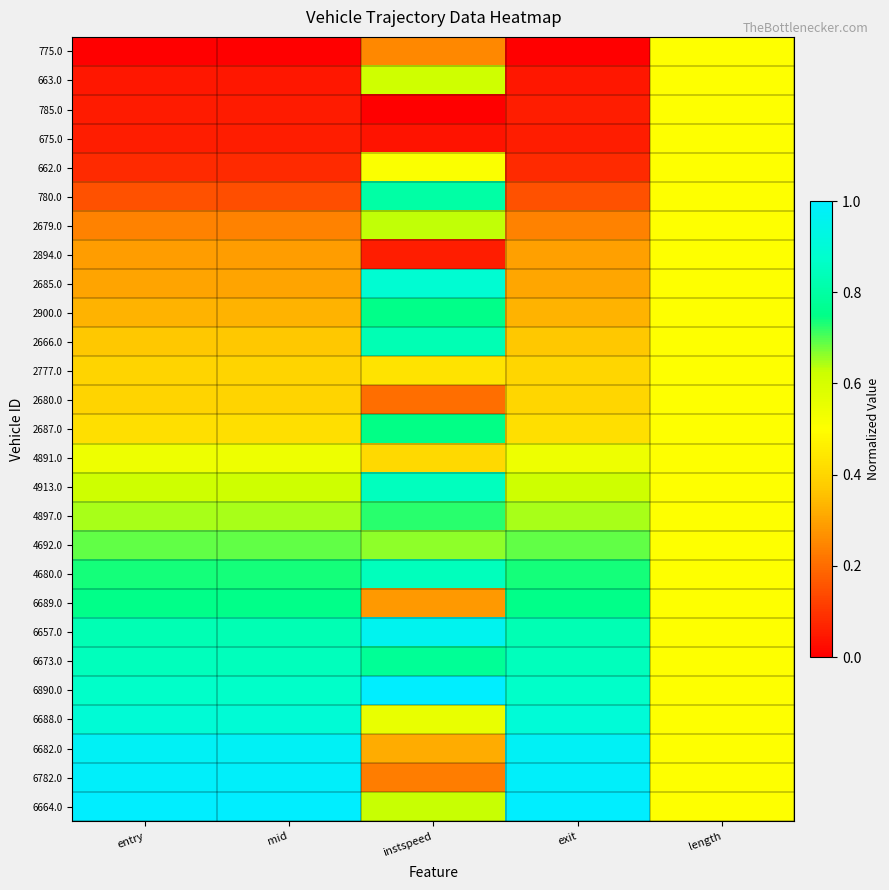

Between entry and mid, which is larger?

entry